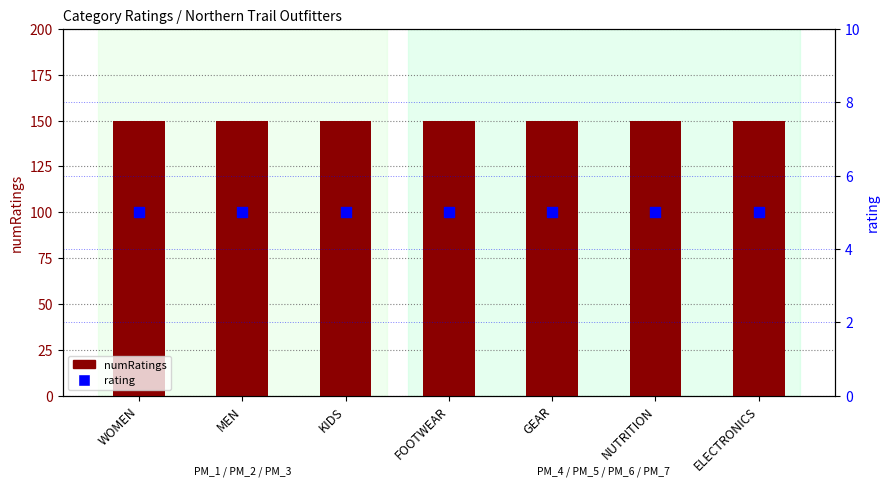

What is the total value across all series at NUTRITION?

155